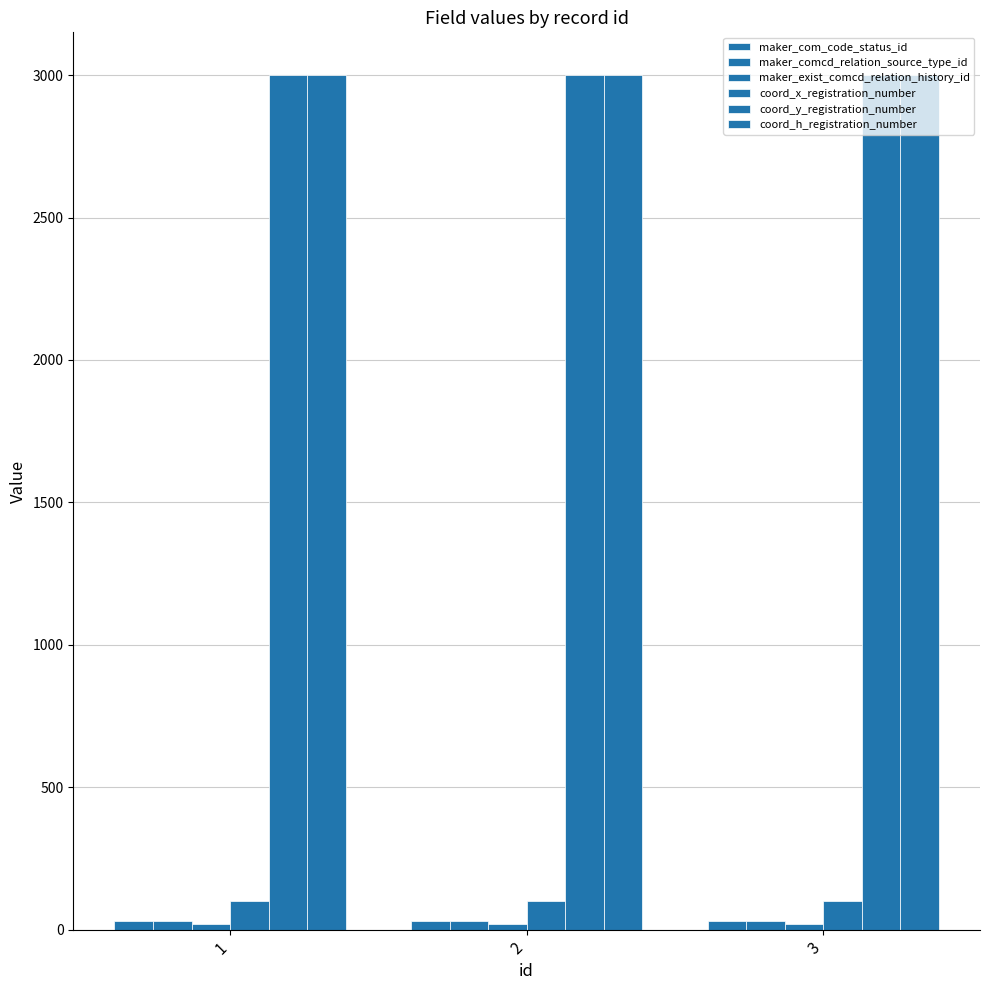

Reading left to right, extract all data points from this chart.

maker_com_code_status_id: 1=30	2=30	3=30
maker_comcd_relation_source_type_id: 1=30	2=30	3=30
maker_exist_comcd_relation_history_id: 1=20	2=20	3=20
coord_x_registration_number: 1=100	2=100	3=100
coord_y_registration_number: 1=3000	2=3000	3=3000
coord_h_registration_number: 1=3000	2=3000	3=3000